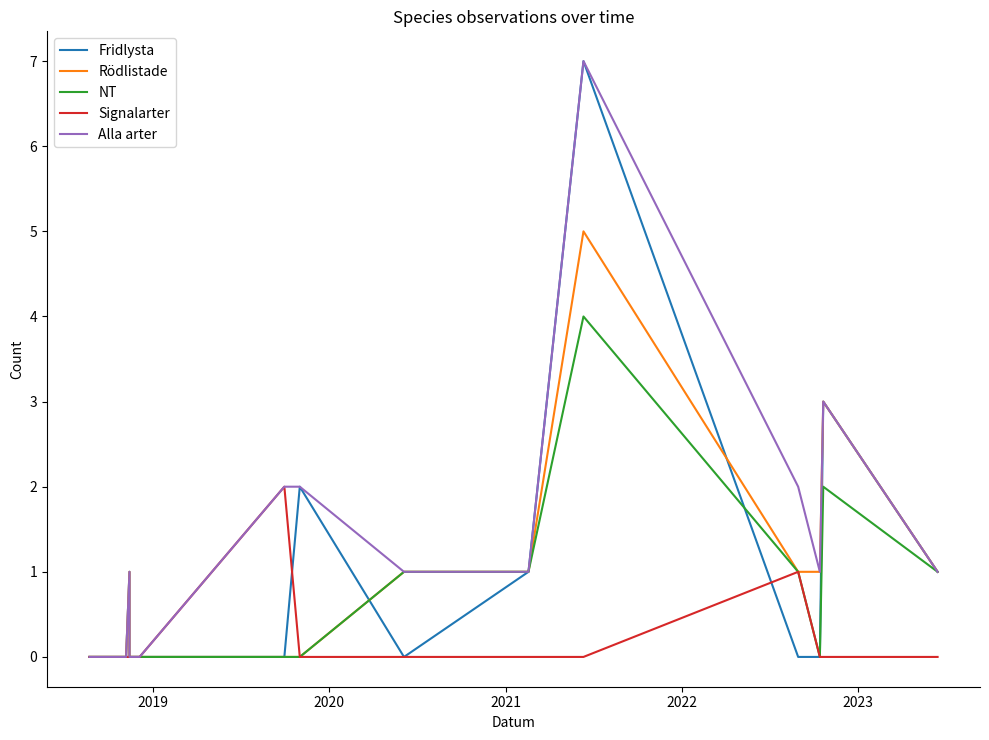

Is this an area chart (filled region under the line)?

No